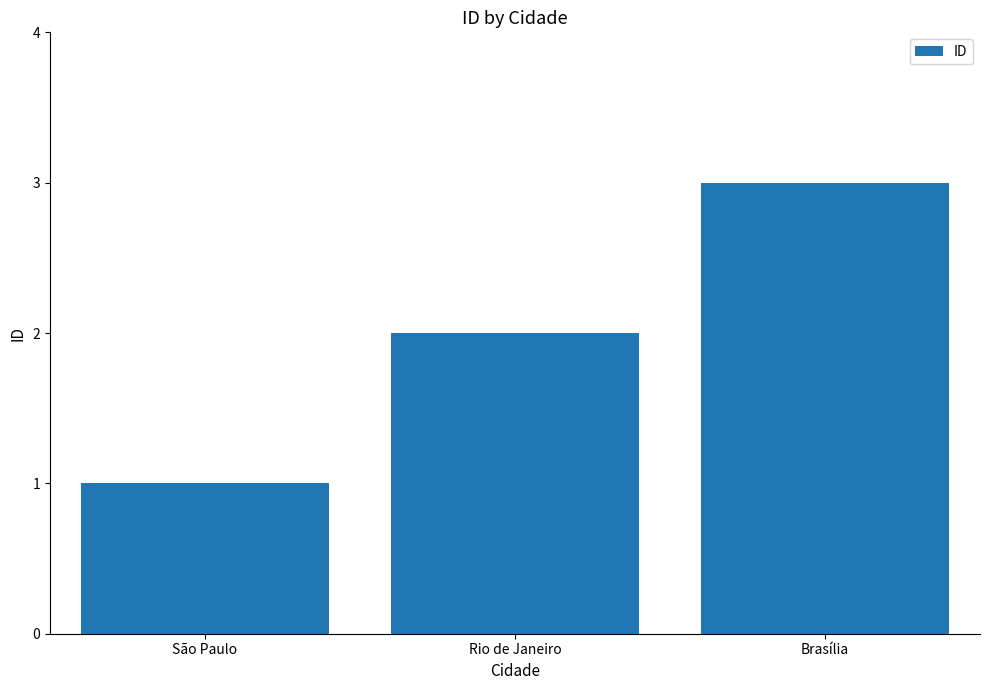

What is the label of the 2nd bar from the right?

Rio de Janeiro